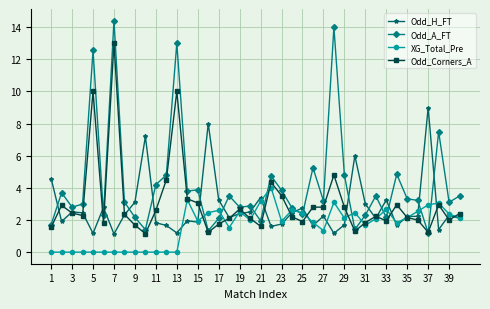

Which series has the largest total across all categories?

Odd_A_FT